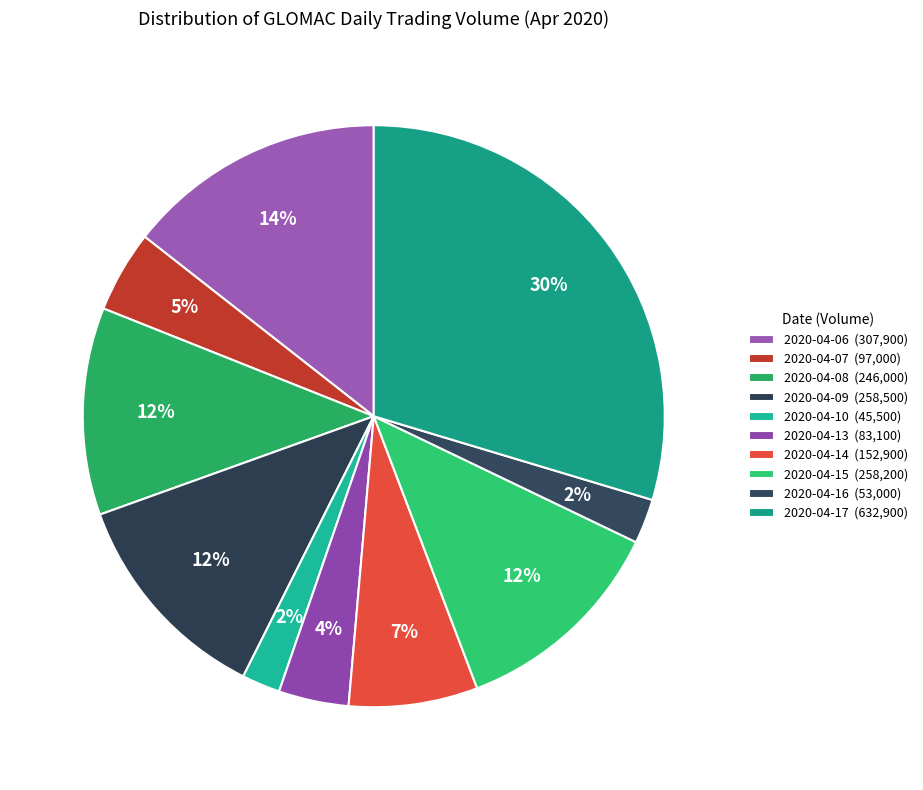

To the nearest percent, what is the difference between the 2020-04-14 and 2020-04-15 slice percentages?

5%